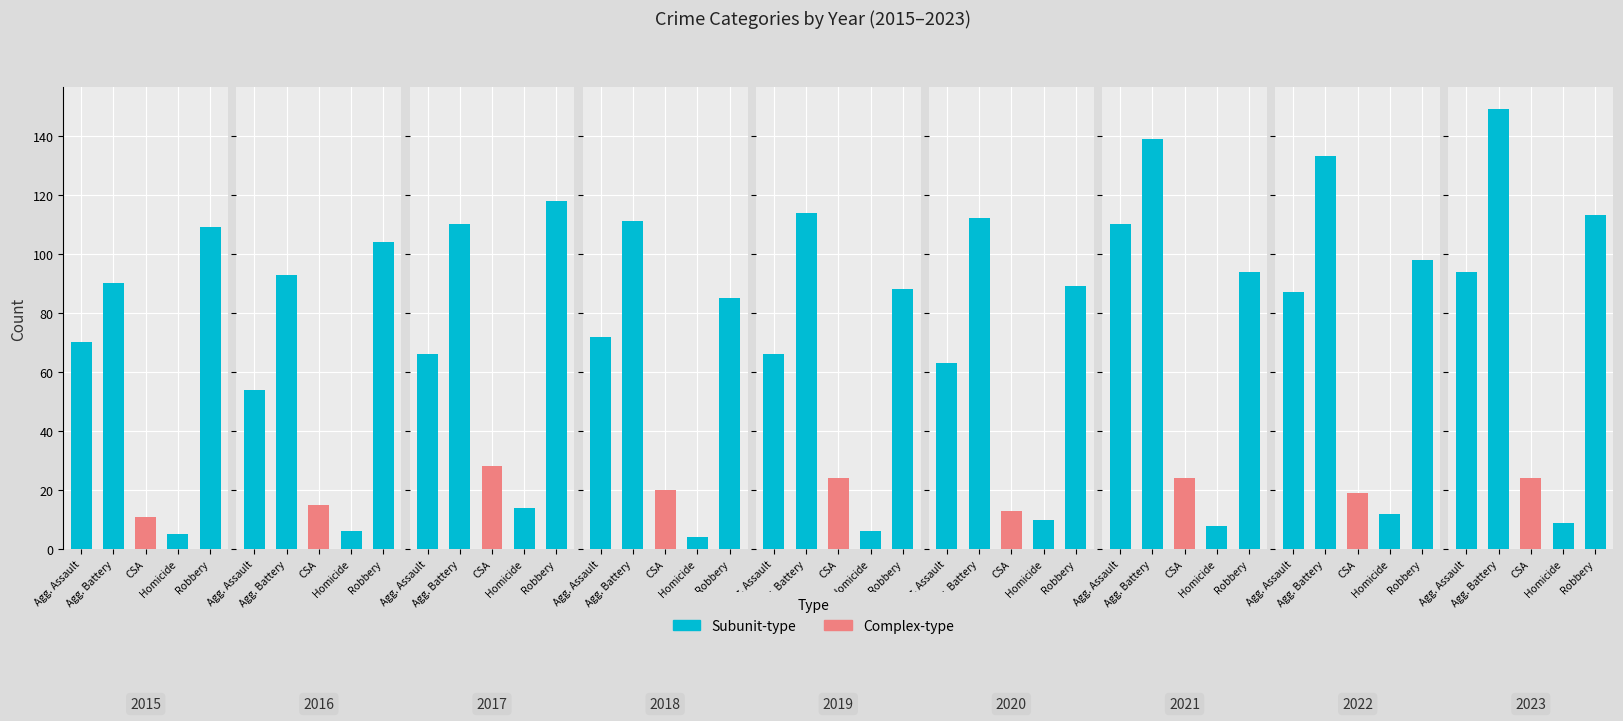

Is the value of Aggravated Battery at 8 greater than the value of Robbery at 6?

Yes